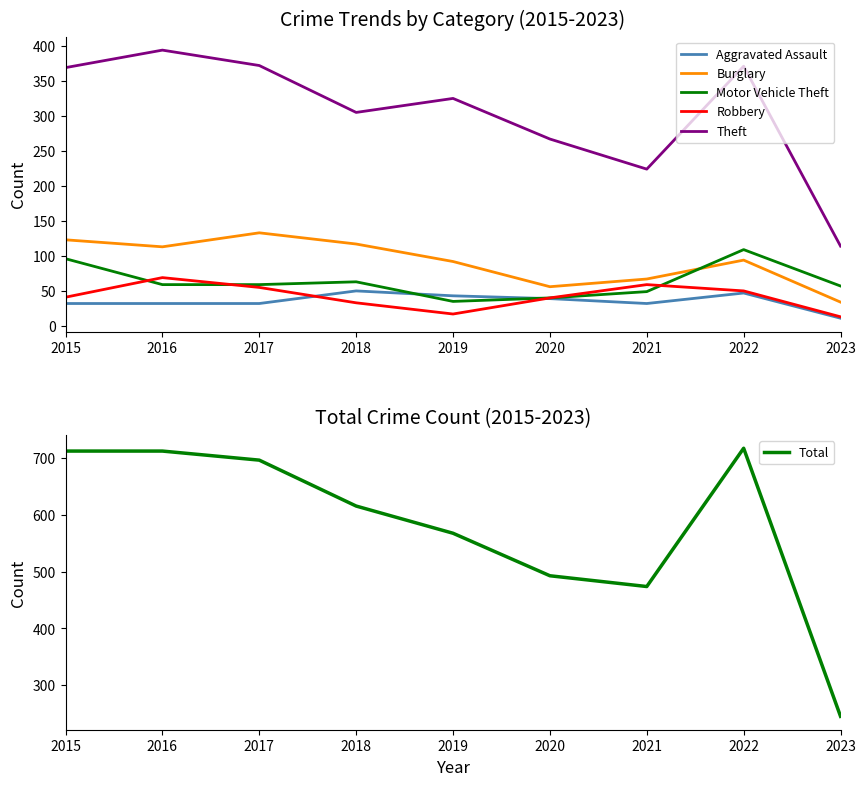

How many lines are shown in the chart?

6